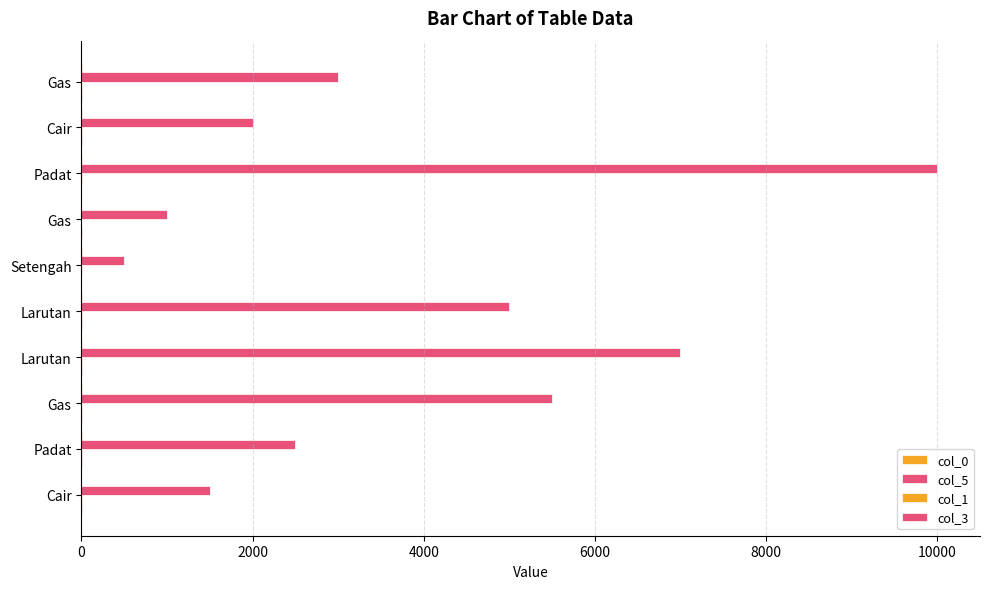

Count the number of data series in this chart.

4